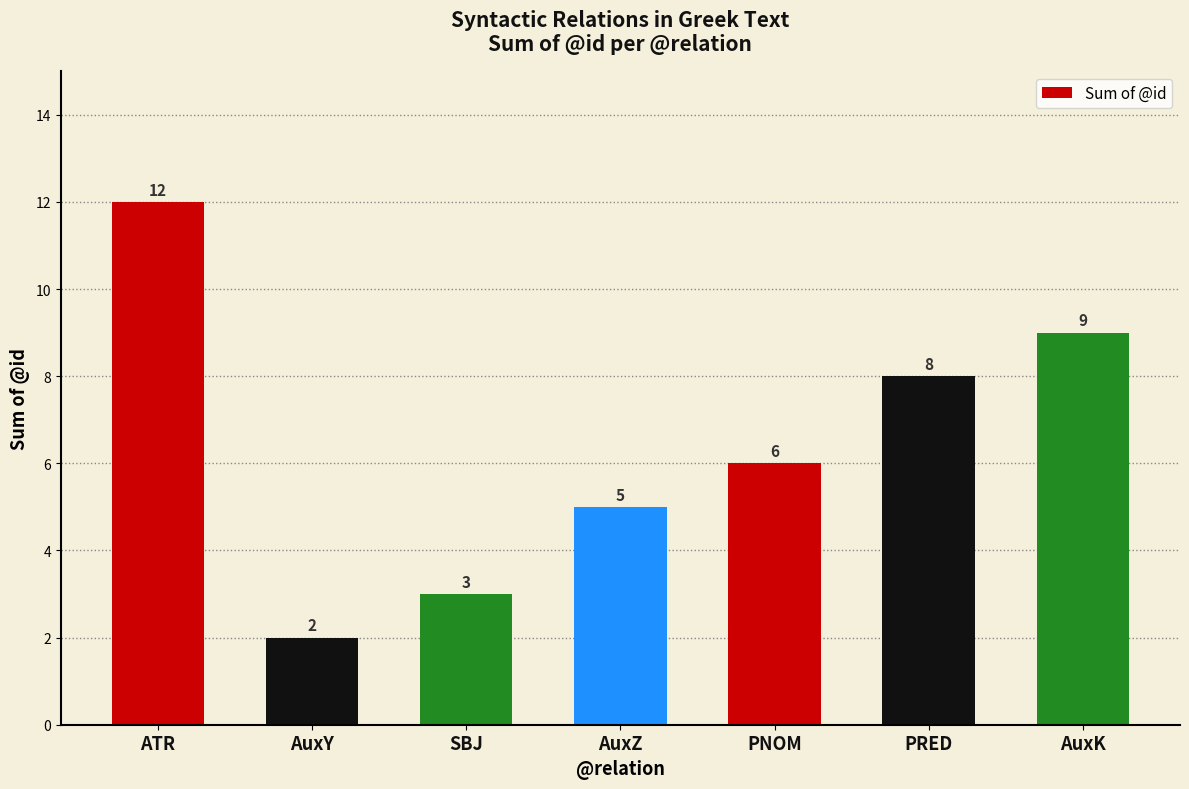

How many data points does each series have?

7